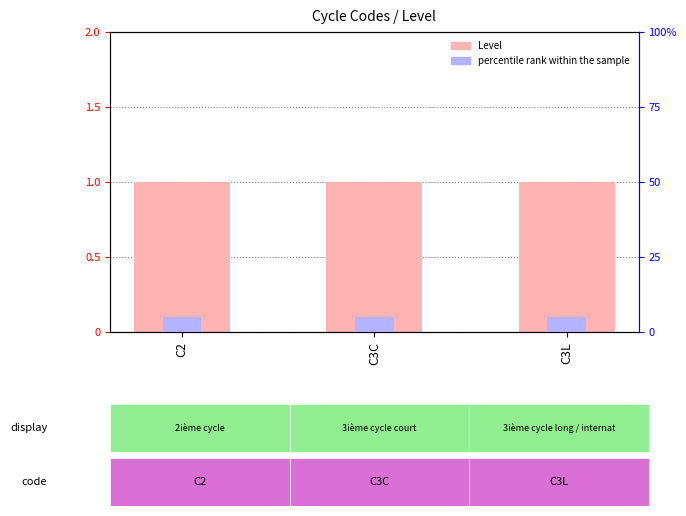

Reading left to right, list all the values displayed in this chart.

Level: 1.0	1.0	1.0
percentile rank within the sample: 0.1	0.1	0.1